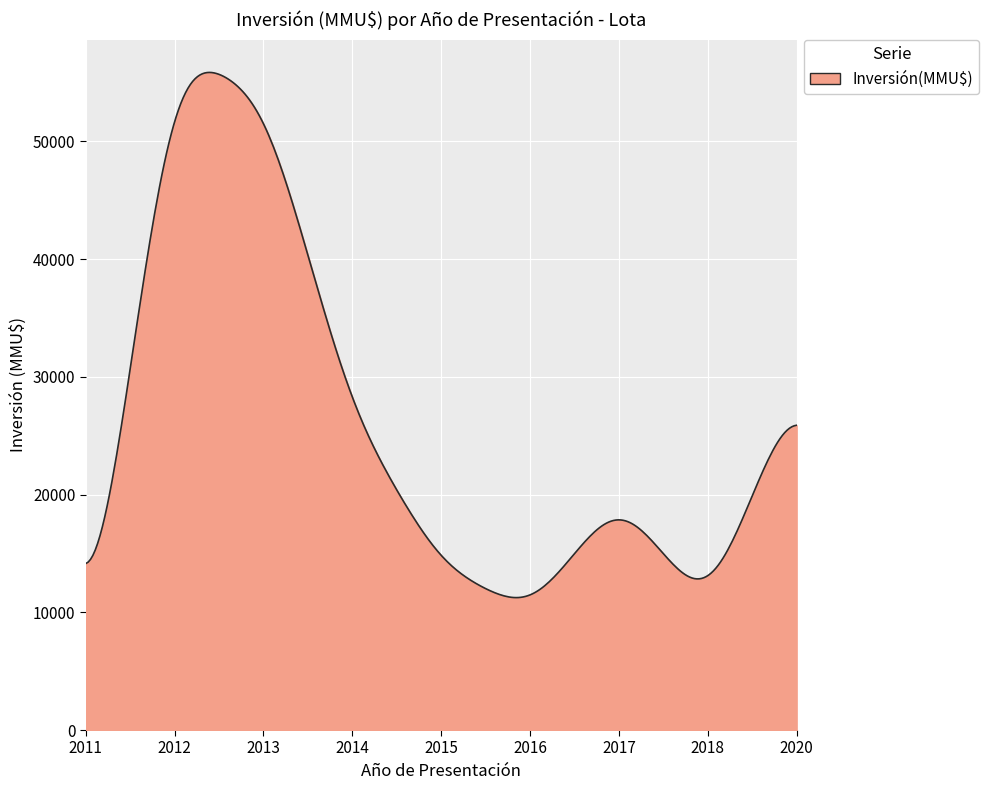

What is the minimum value shown in the chart?

11249.5